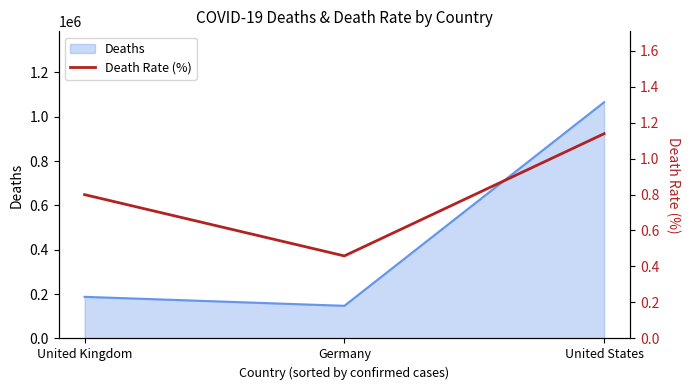

Where is the data nearest to the value 0?

Germany